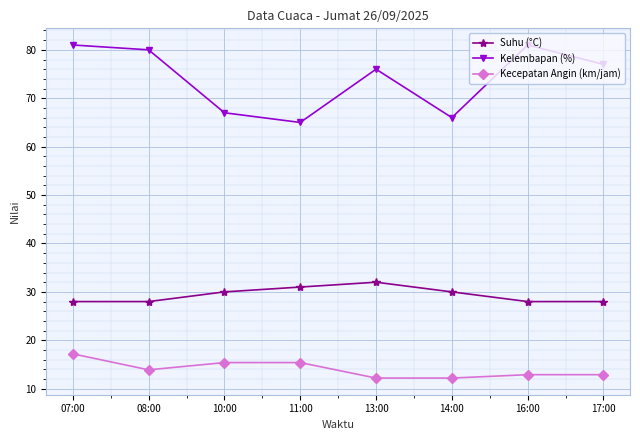

Count the number of data series in this chart.

3